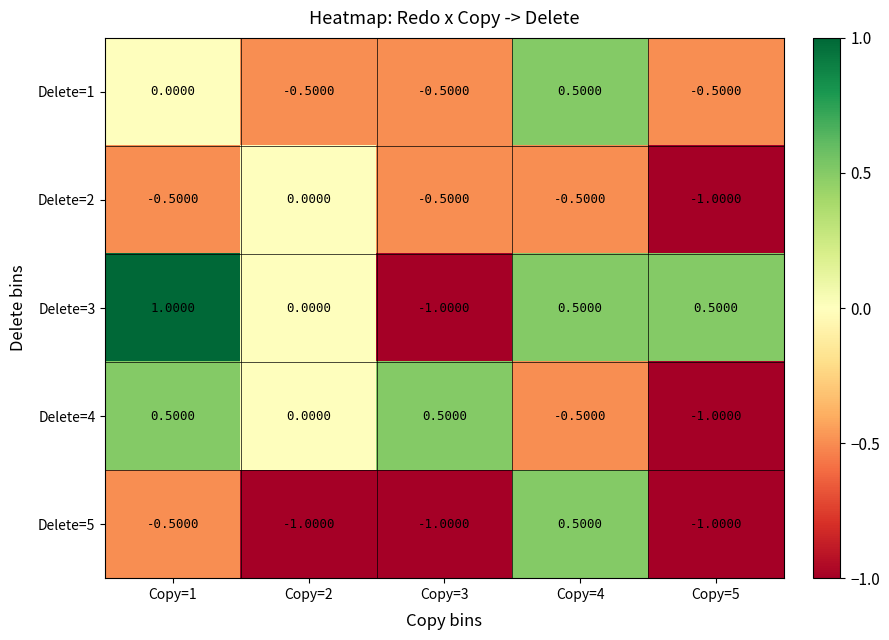

Which series has the largest total across all categories?

Delete=3